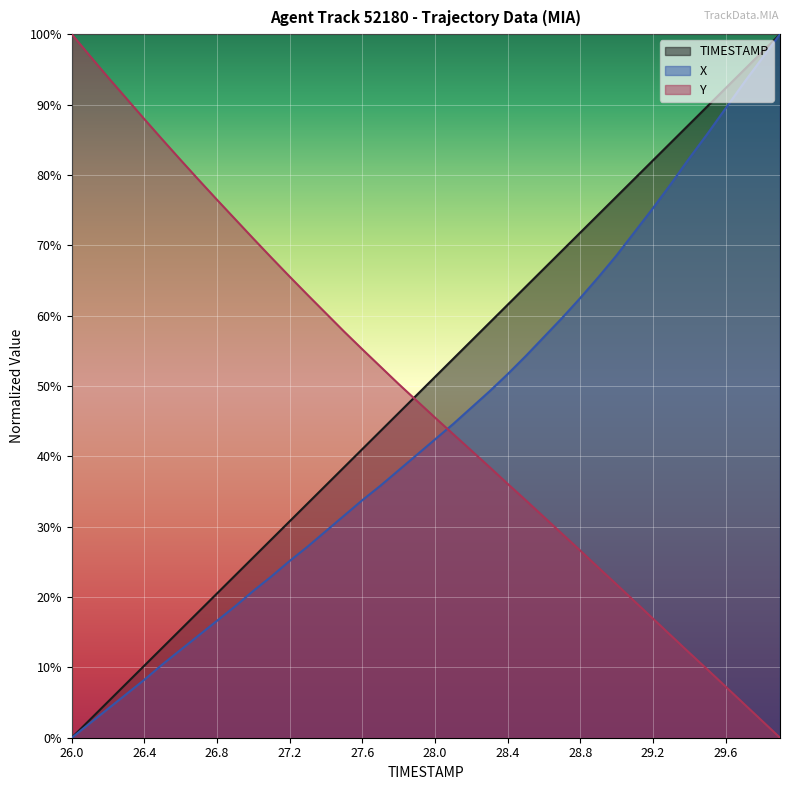

What is the label of the 39th point from the left?

29.8